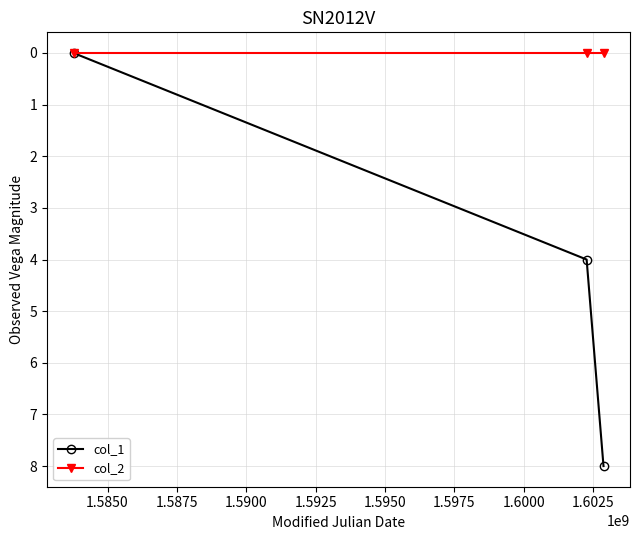

What is the greatest value displayed?

8